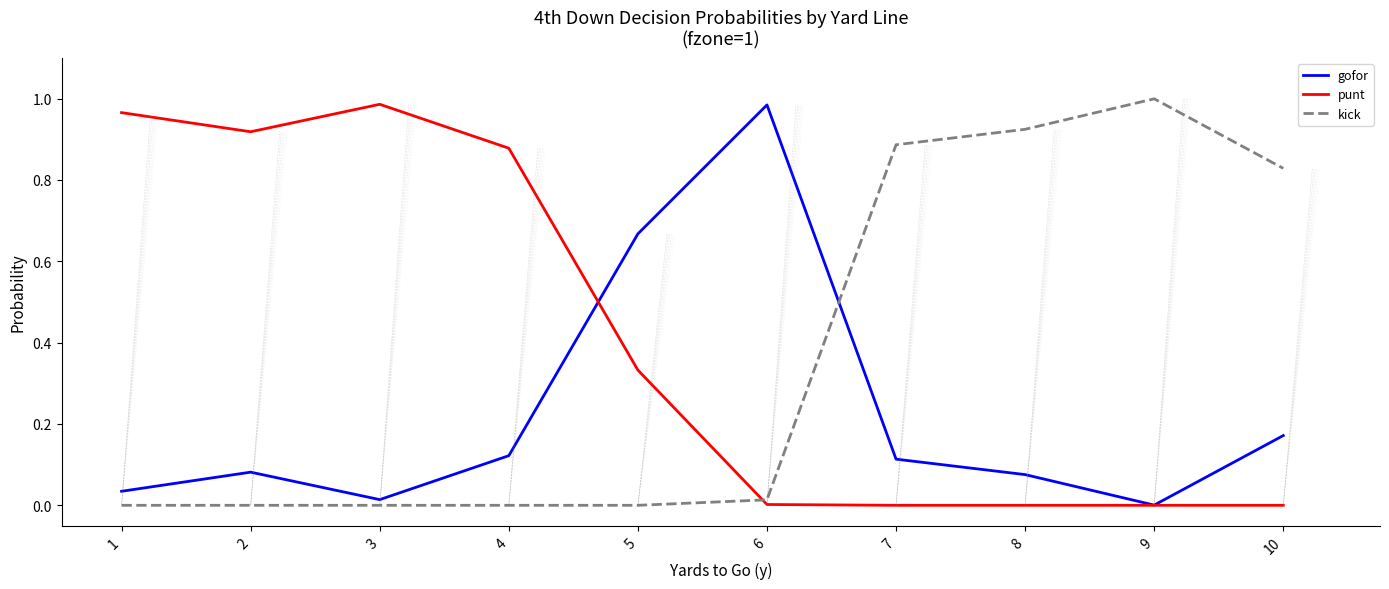

Which category has the highest value in the gofor series?

6